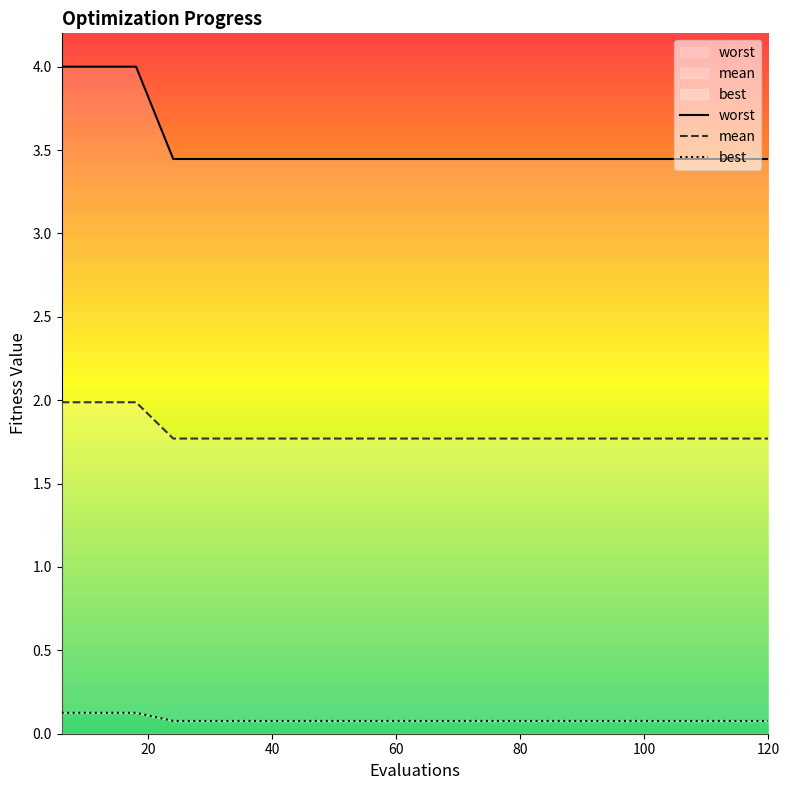

Where is best nearest to the value 0?

60